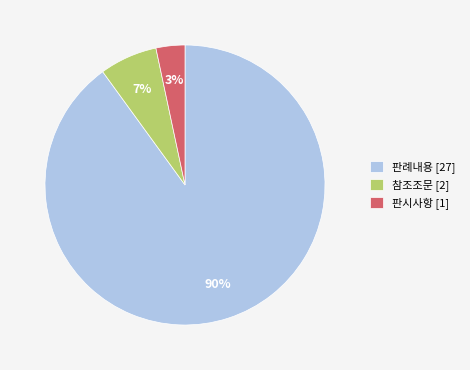

How many segments does this pie chart have?

3